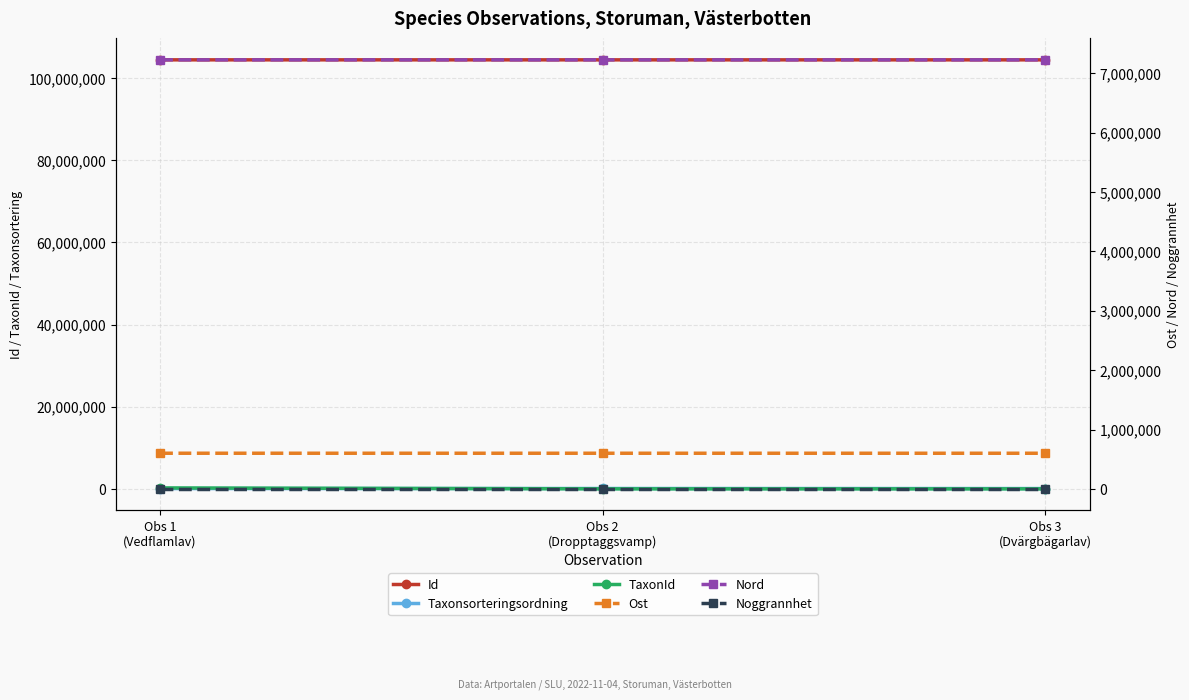

What is the highest value of the Ost series?

600387.4